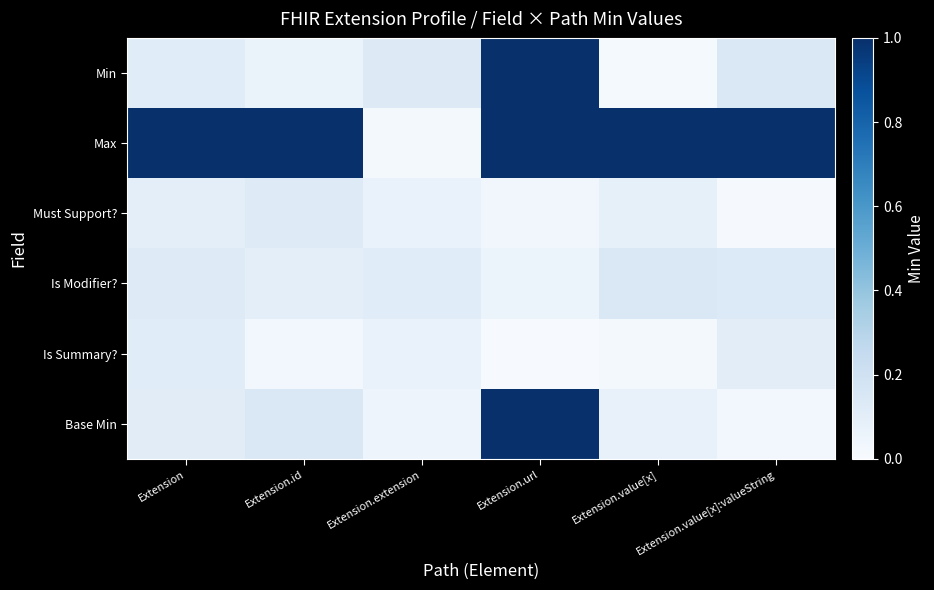

Which series has the widest spread of values?

Min